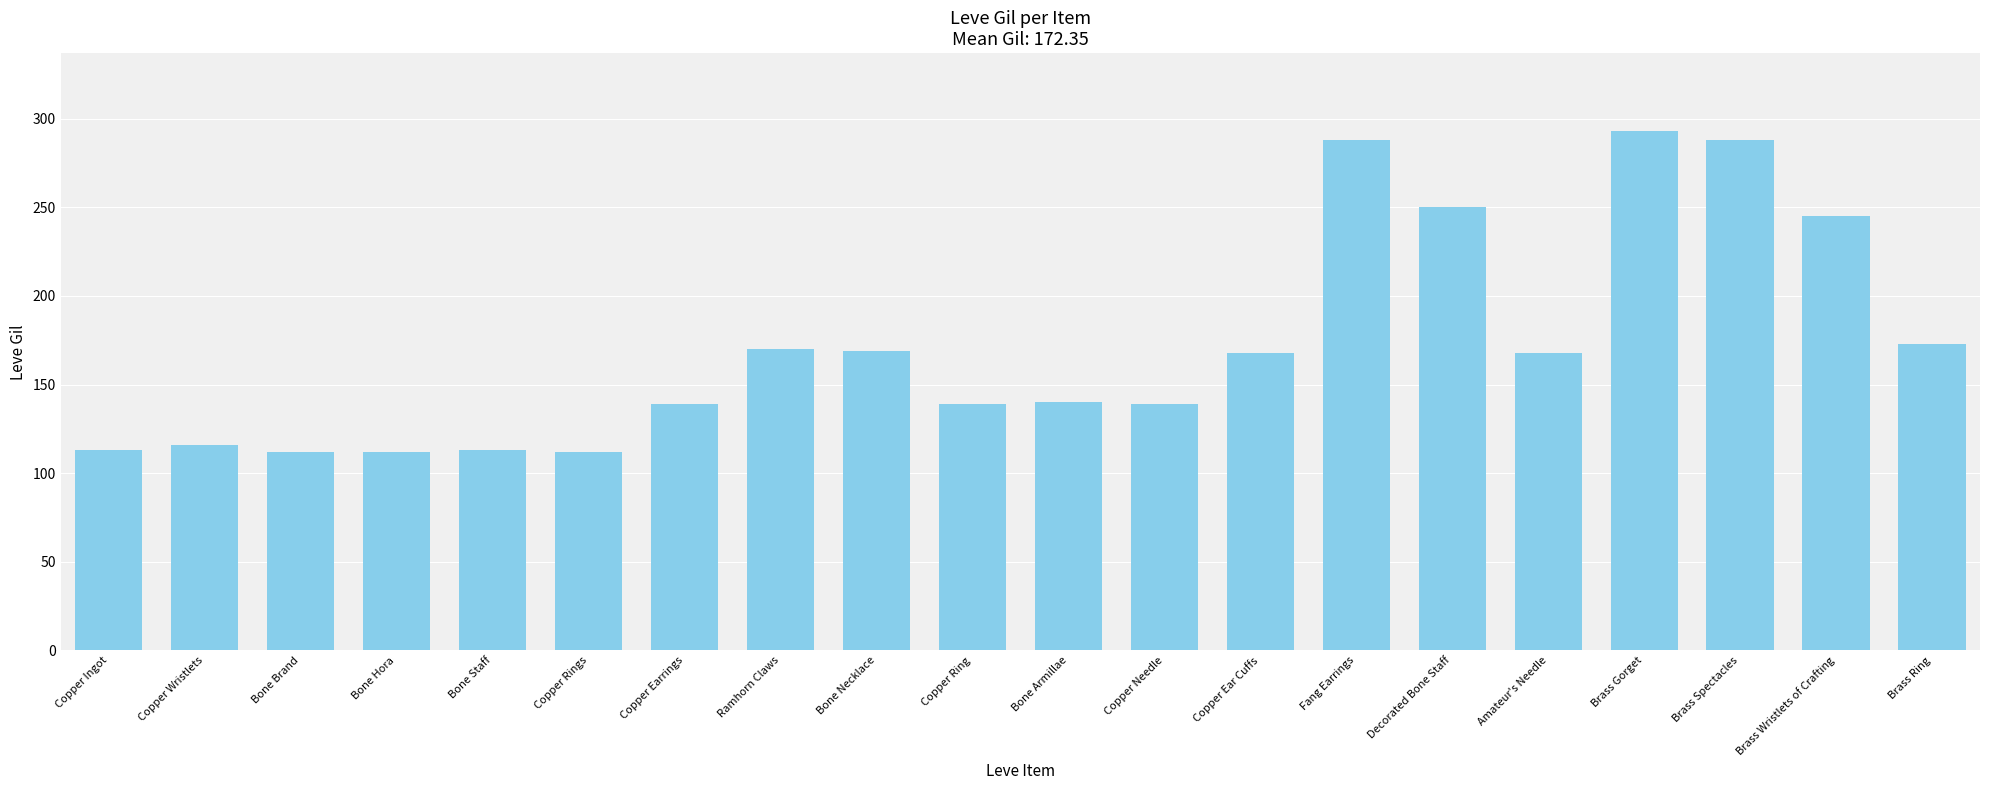

What is the label of the 4th bar from the right?

Brass Gorget